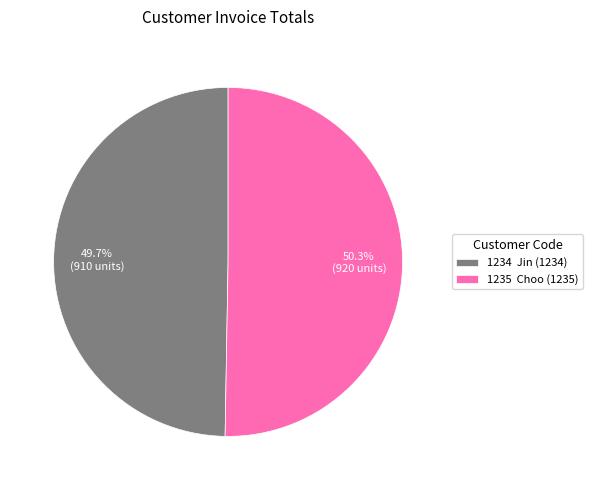

Approximately how many times larger is the value at 1235 Choo (1235) compared to 1234 Jin (1234)?

1.0